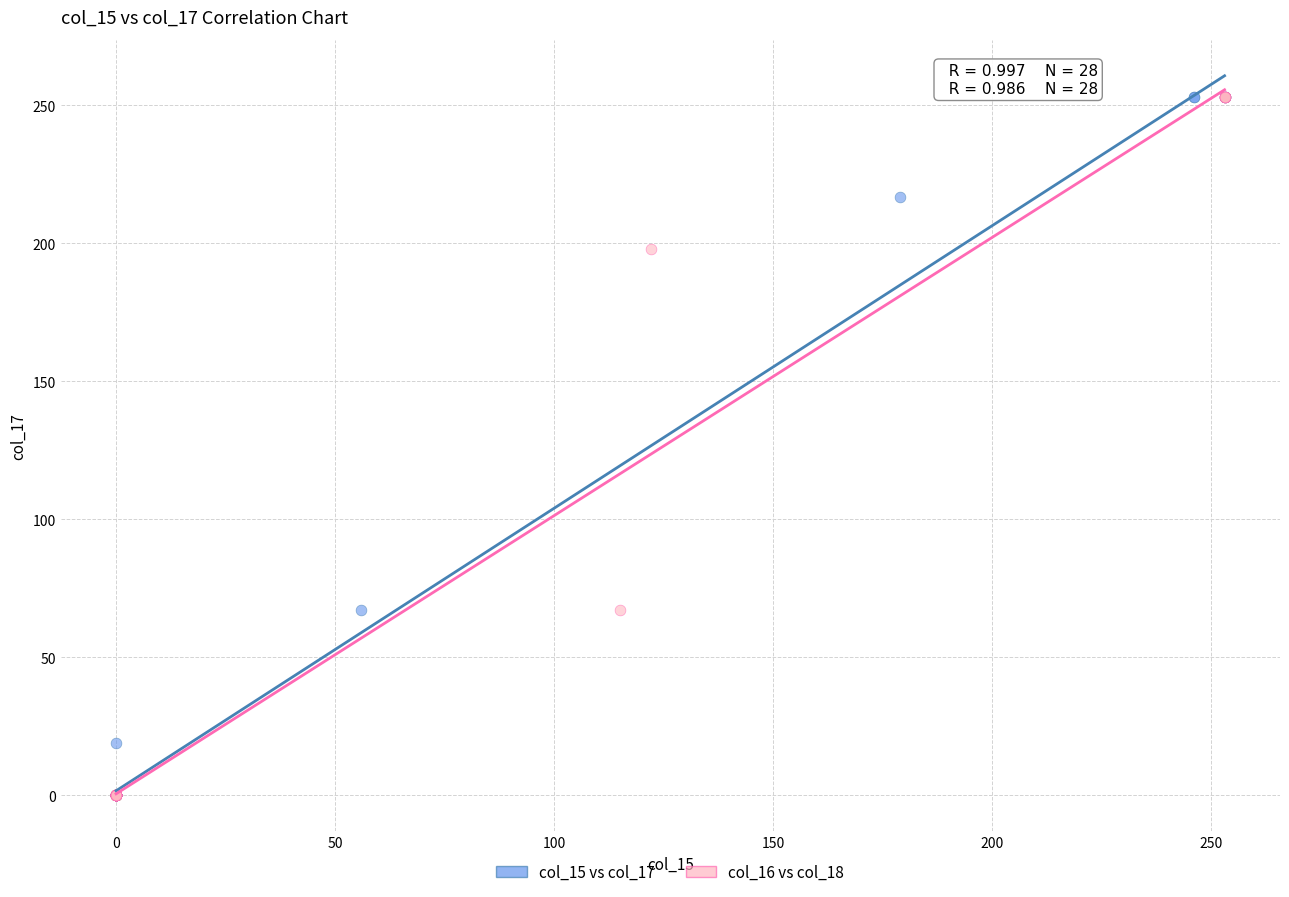

What are all the series names shown in the legend?

col_15 vs col_17, col_16 vs col_18